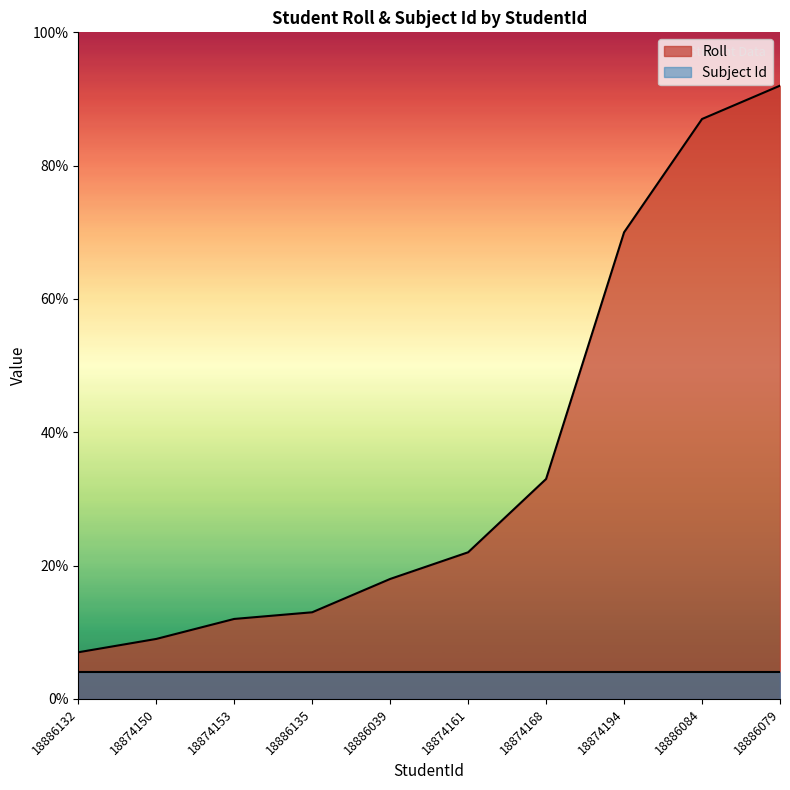

List the labels in order of value, smallest first.

18886132, 18874150, 18874153, 18886135, 18886039, 18874161, 18874168, 18874194, 18886084, 18886079